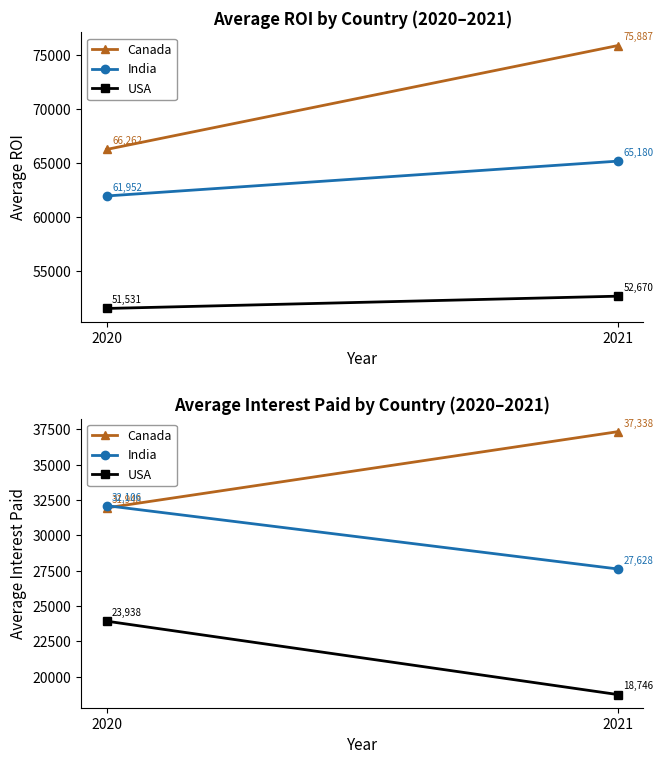

Rank the categories by Canada value from highest to lowest.

2021, 2020